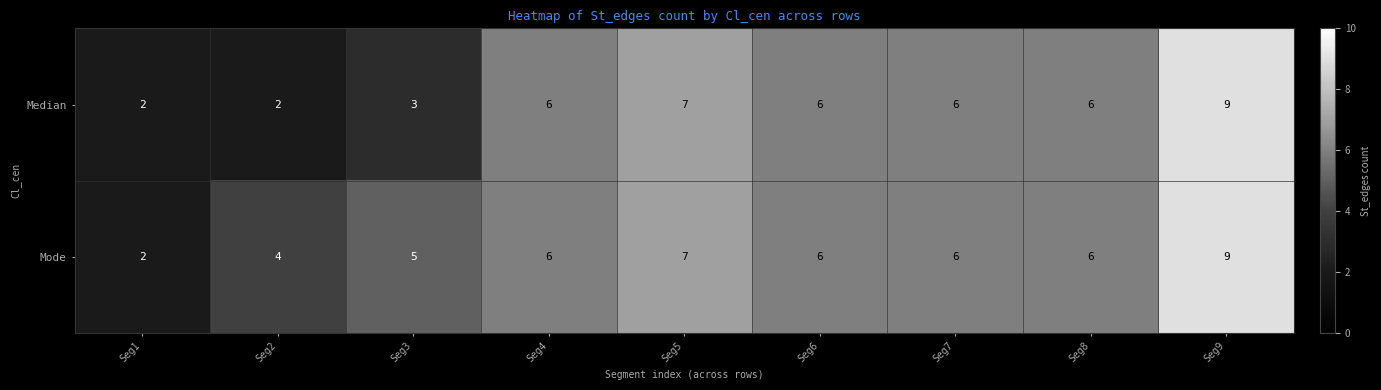

True or false: Mode has a value of 6 at Seg6.

True